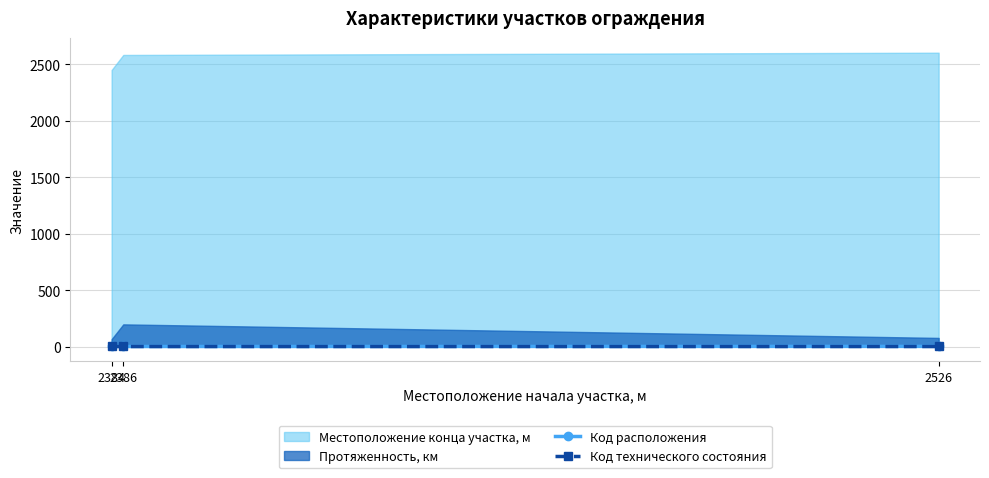

Does the chart display data point markers on the line(s)?

Yes